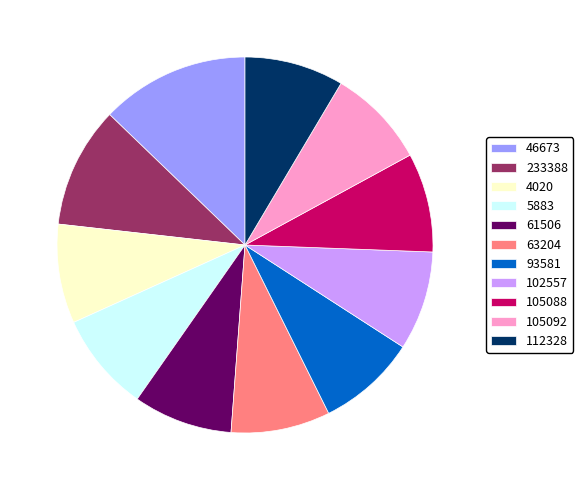

Is the sum of 112328 and 105088 greater than half?

No